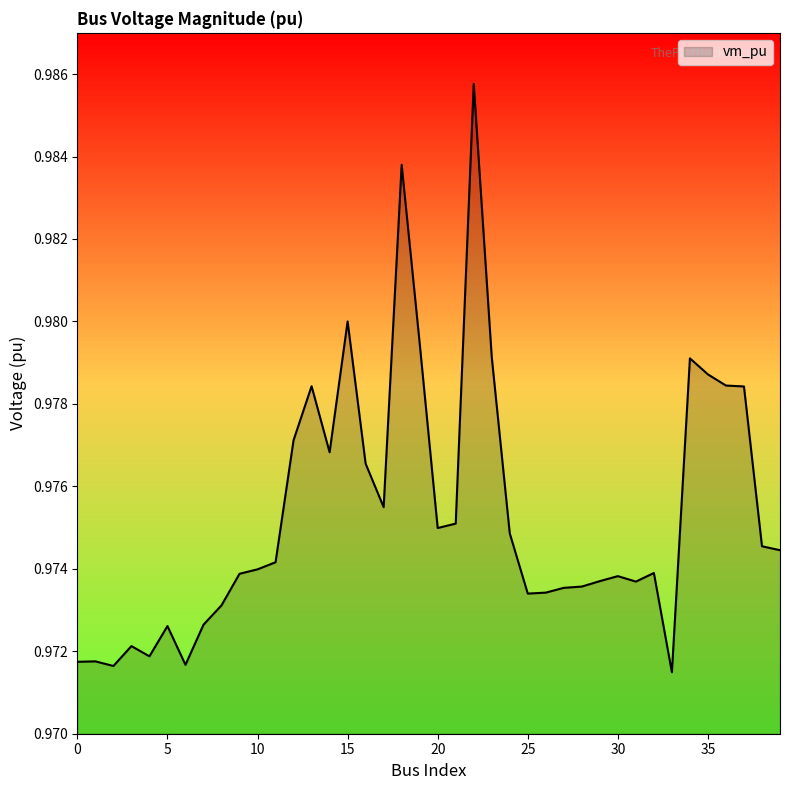

Reading left to right, transcribe all the data shown in this chart.

1.0	1.0	1.0	1.0	1.0	1.0	1.0	1.0	1.0	1.0	1.0	1.0	1.0	1.0	1.0	1.0	1.0	1.0	1.0	1.0	1.0	1.0	1.0	1.0	1.0	1.0	1.0	1.0	1.0	1.0	1.0	1.0	1.0	1.0	1.0	1.0	1.0	1.0	1.0	1.0